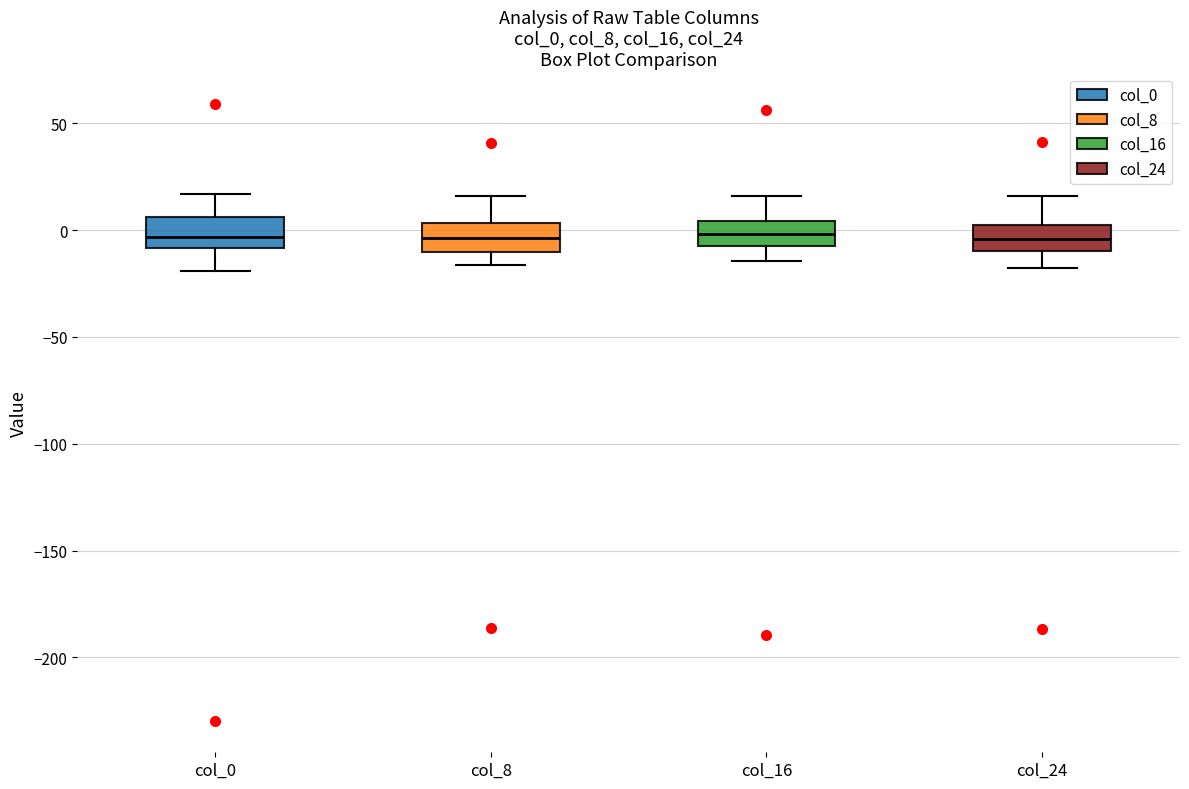

Where does the lower whisker of the box for col_0 end on the y-axis? The values are not printed on the chart, so give them approximately, as read against the axis.

-20